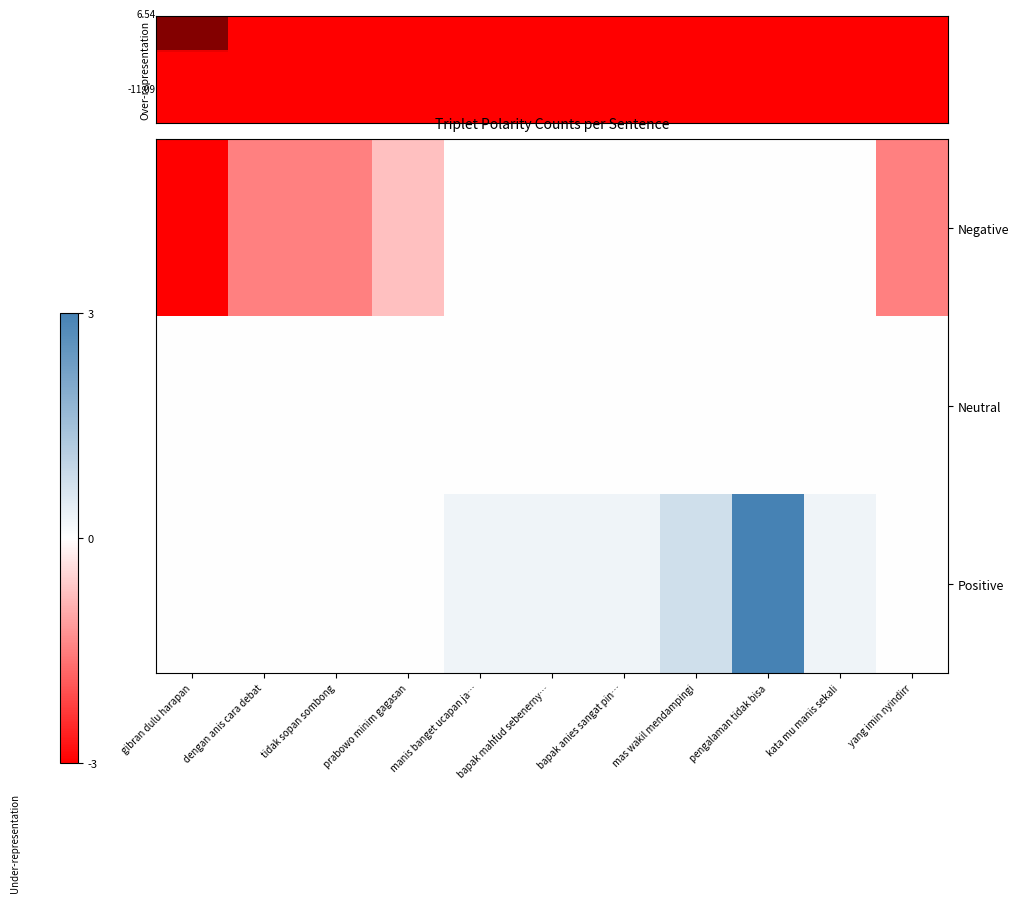

Reading left to right, what are all the values shown in this chart?

Negative: gibran dulu harapan=-3.0	dengan anis cara debat=-1.5	tidak sopan sombong=-1.5	prabowo minim gagasan=-0.8	manis banget ucapan ja…=-0.0	bapak mahfud sebenerny…=-0.0	bapak anies sangat pin…=-0.0	mas wakil mendampingi=-0.0	pengalaman tidak bisa=-0.0	kata mu manis sekali=-0.0	yang imin nyindirr=-1.5
Neutral: gibran dulu harapan=0.0	dengan anis cara debat=0.0	tidak sopan sombong=0.0	prabowo minim gagasan=0.0	manis banget ucapan ja…=0.0	bapak mahfud sebenerny…=0.0	bapak anies sangat pin…=0.0	mas wakil mendampingi=0.0	pengalaman tidak bisa=0.0	kata mu manis sekali=0.0	yang imin nyindirr=0.0
Positive: gibran dulu harapan=0.0	dengan anis cara debat=0.0	tidak sopan sombong=0.0	prabowo minim gagasan=0.0	manis banget ucapan ja…=0.2	bapak mahfud sebenerny…=0.2	bapak anies sangat pin…=0.2	mas wakil mendampingi=0.8	pengalaman tidak bisa=3.0	kata mu manis sekali=0.2	yang imin nyindirr=0.0